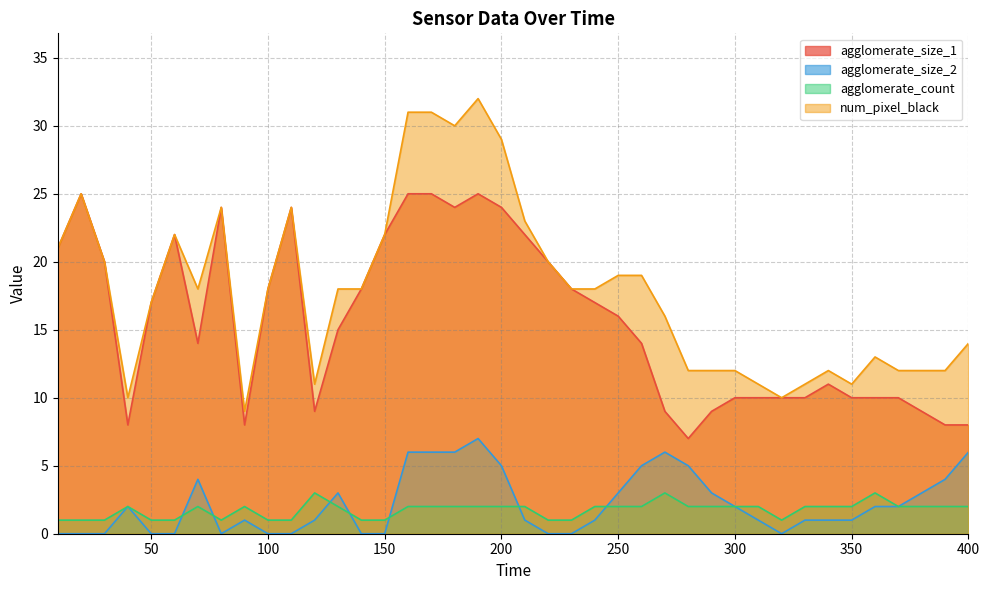

After their last crossing, which series has the higher values: agglomerate_size_2 or agglomerate_count?

agglomerate_size_2